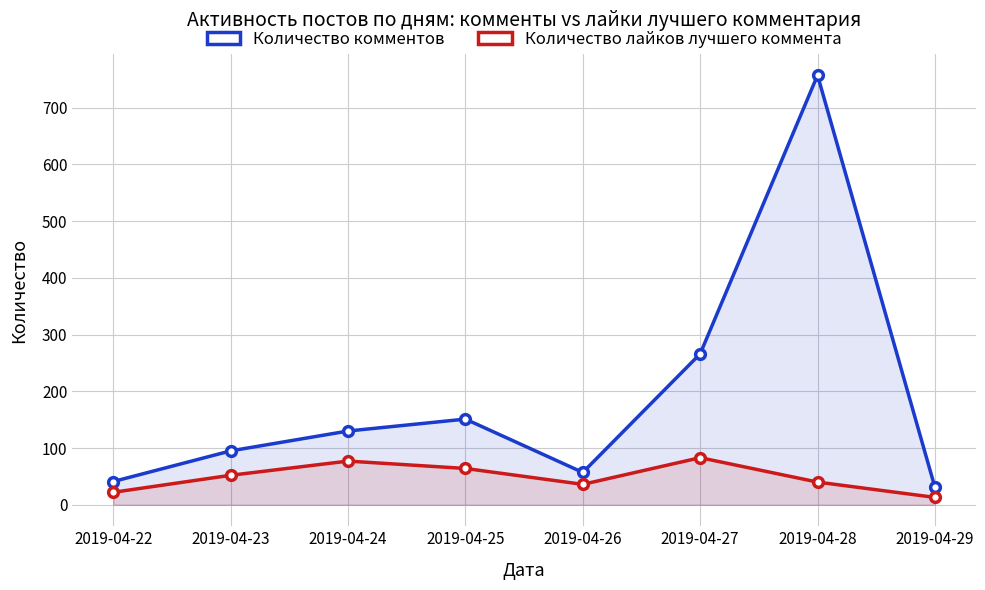

Reading left to right, what are all the values shown in this chart?

Количество комментов: 2019-04-22=41	2019-04-23=95	2019-04-24=130	2019-04-25=151	2019-04-26=57	2019-04-27=266	2019-04-28=757	2019-04-29=31
Количество лайков лучшего коммента: 2019-04-22=22	2019-04-23=52	2019-04-24=77	2019-04-25=64	2019-04-26=36	2019-04-27=83	2019-04-28=40	2019-04-29=13